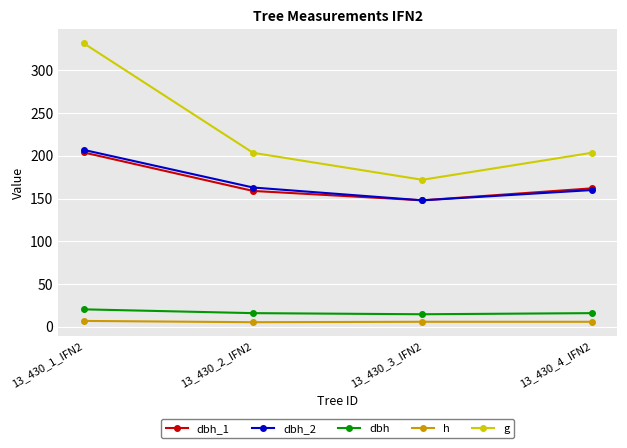

At how many categories does at least one series exceed 131?

4